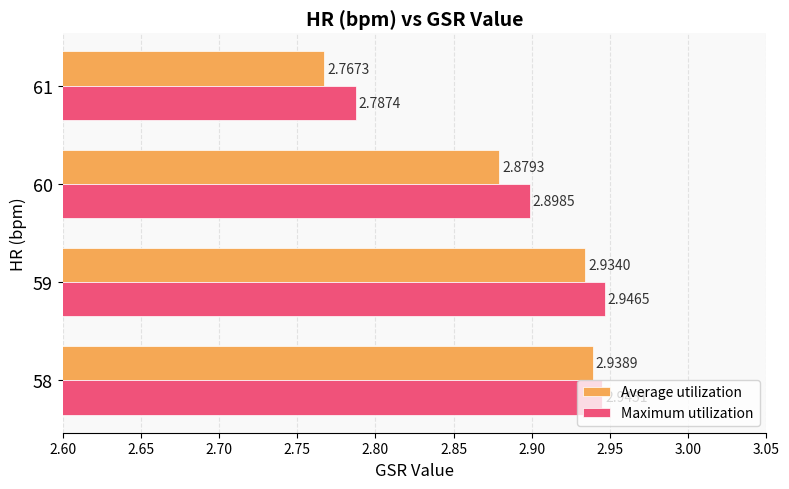

Which series has the largest total across all categories?

Maximum utilization